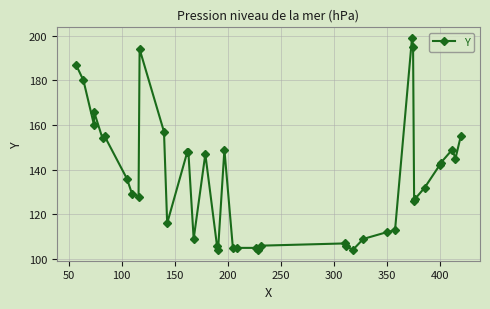

Does the chart display data point markers on the line(s)?

Yes